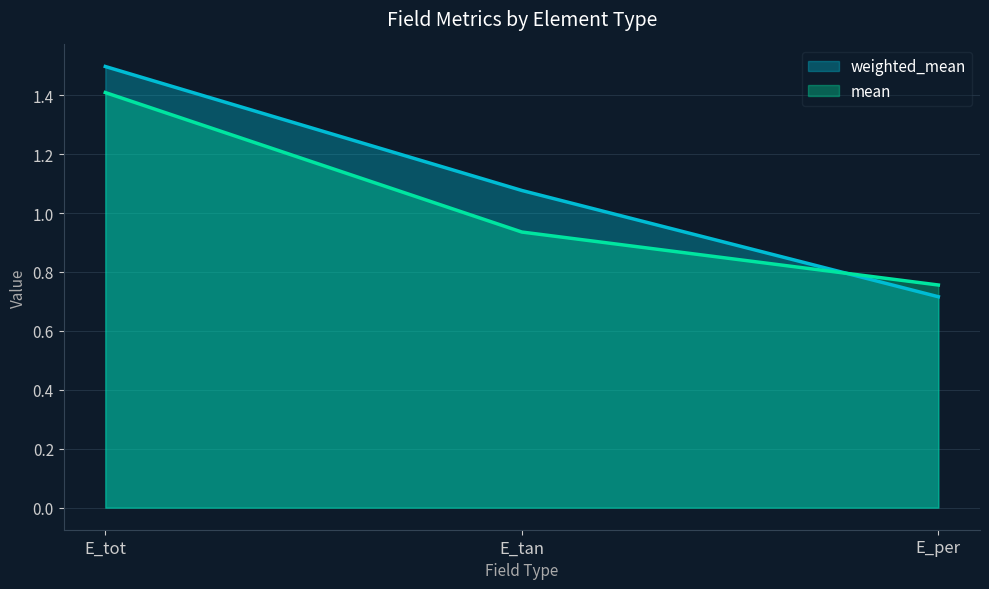

What is the label of the 3rd point from the left?

E_per